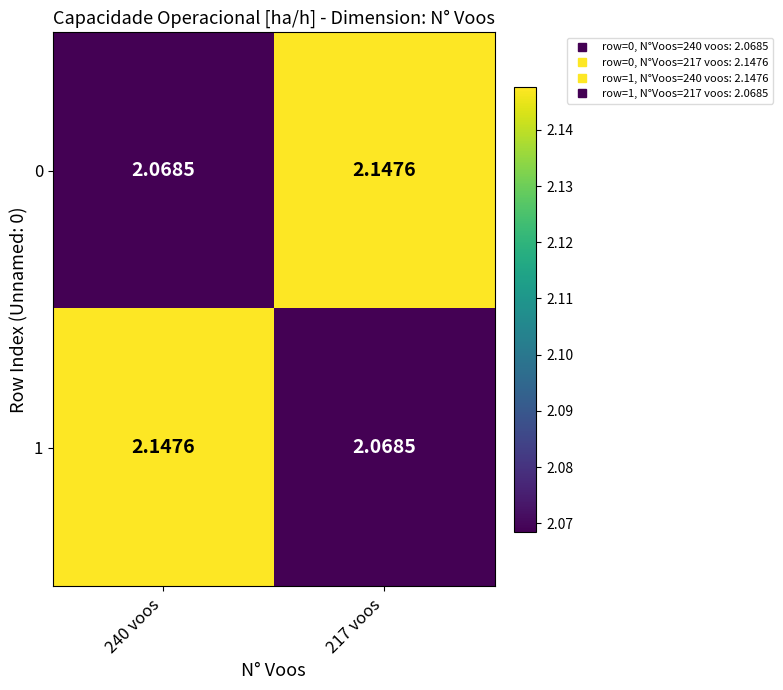

Which label corresponds to the smallest value in the chart?

240 voos